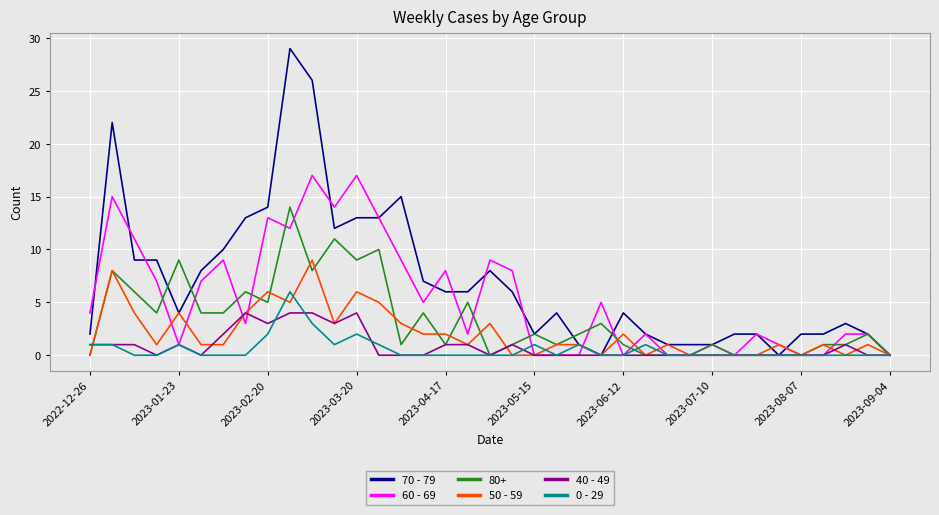

Does the chart display data point markers on the line(s)?

No